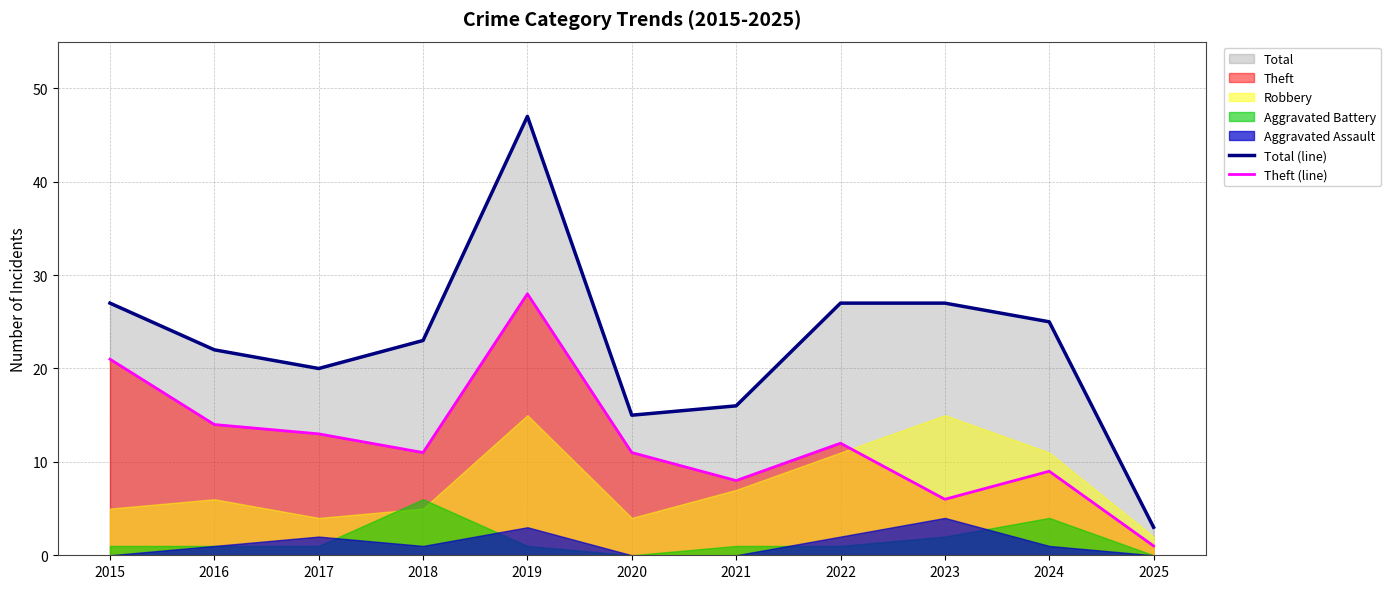

What is the maximum value for Theft (line)?

28